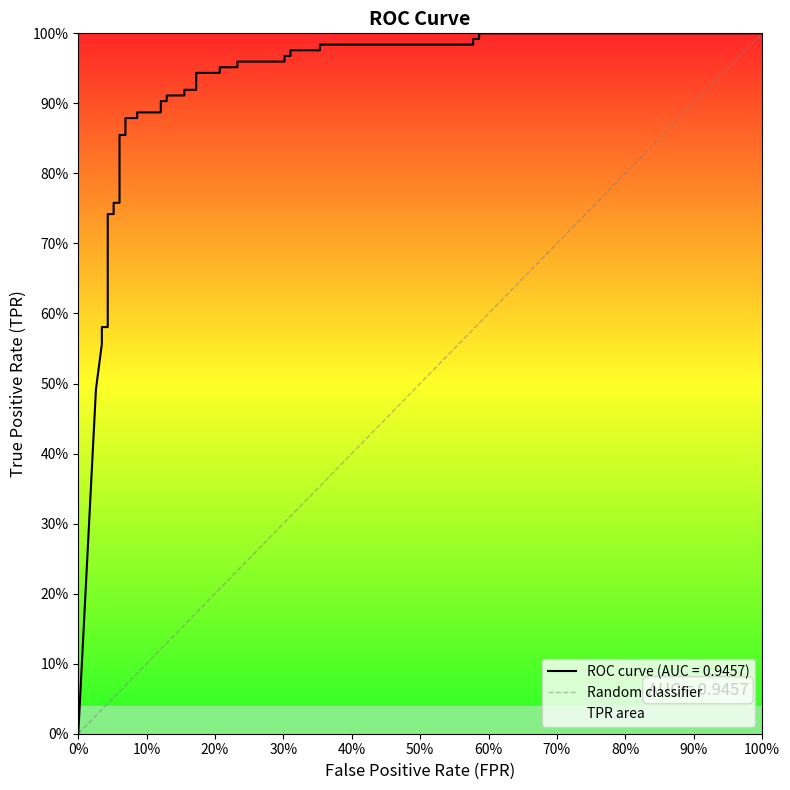

True or false: the data shows 1 at 0%.

False